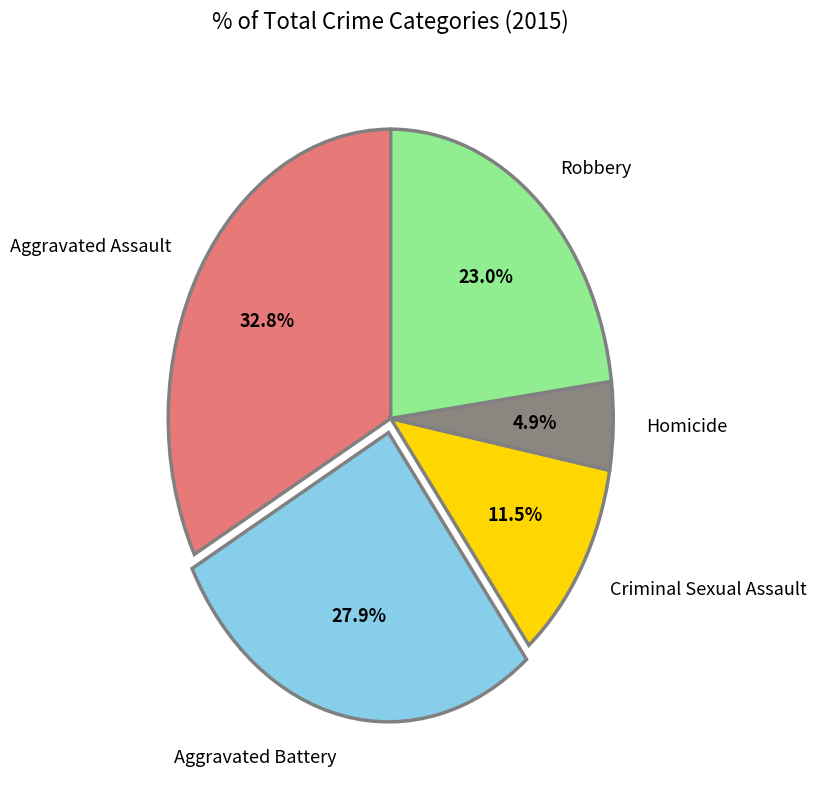

The Homicide slice represents 18% of the pie. True or false?

False